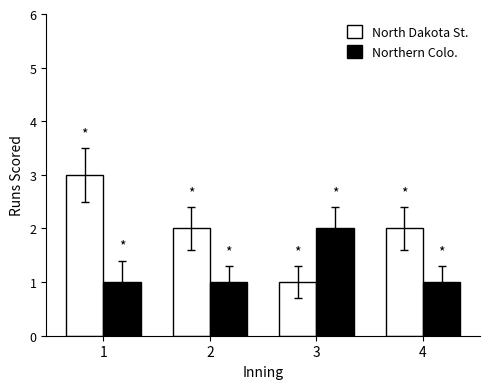

Is it true that Northern Colo. equals 2 at 4?

False